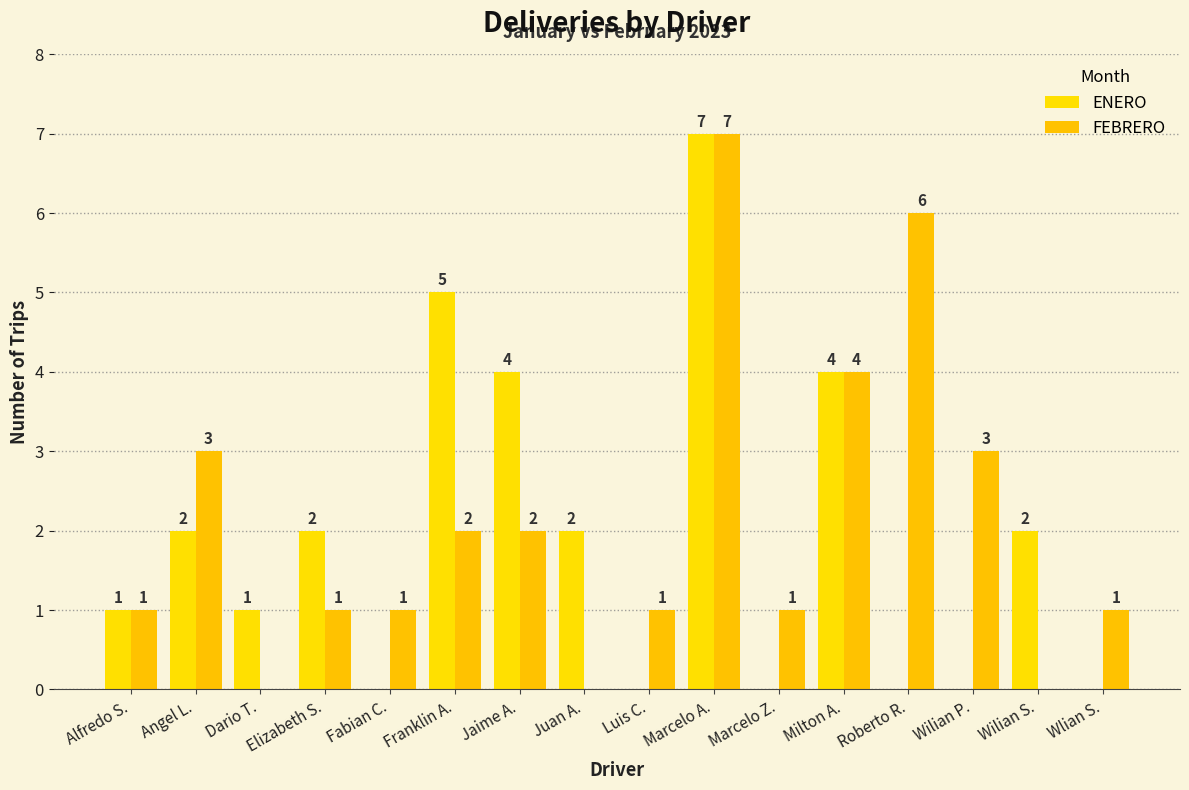

How many categories are shown in the chart?

16